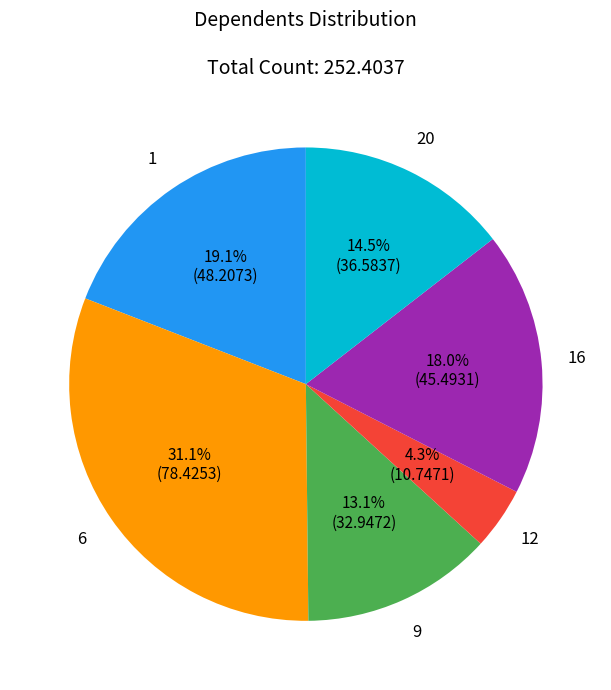

Is there any slice that represents more than half of the pie?

No